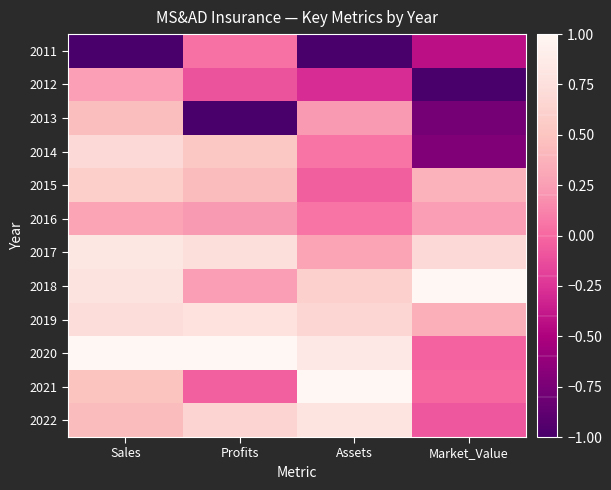

At how many categories does at least one series exceed 0?

4